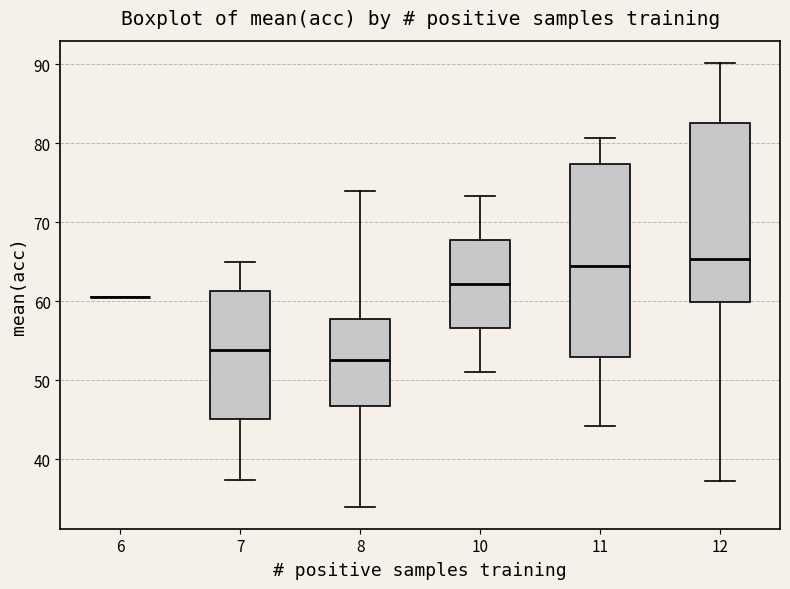

Reading left to right, read every box against the y-axis: the position of its median line, the range the box covers, and the ends of its whiskers. The values are not printed on the chart, so give them approximately, as read against the axis.

6: box collapsed to a line at 61, whiskers 61 to 61
7: median 54, box 45 to 61, whiskers 37 to 65
8: median 53, box 47 to 58, whiskers 34 to 74
10: median 62, box 57 to 68, whiskers 51 to 73
11: median 65, box 53 to 77, whiskers 44 to 81
12: median 65, box 60 to 83, whiskers 37 to 90